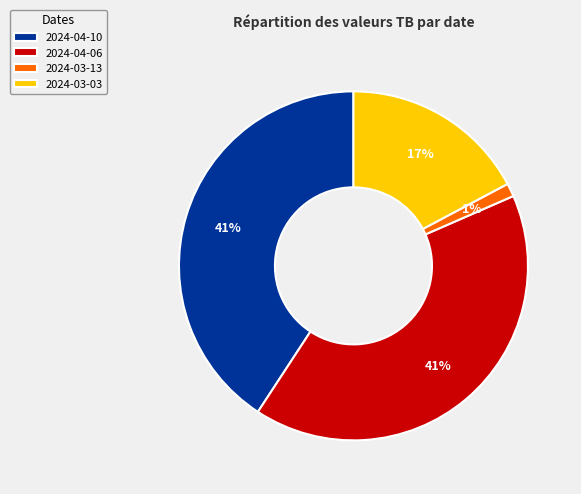

Count the number of slices in the pie.

4